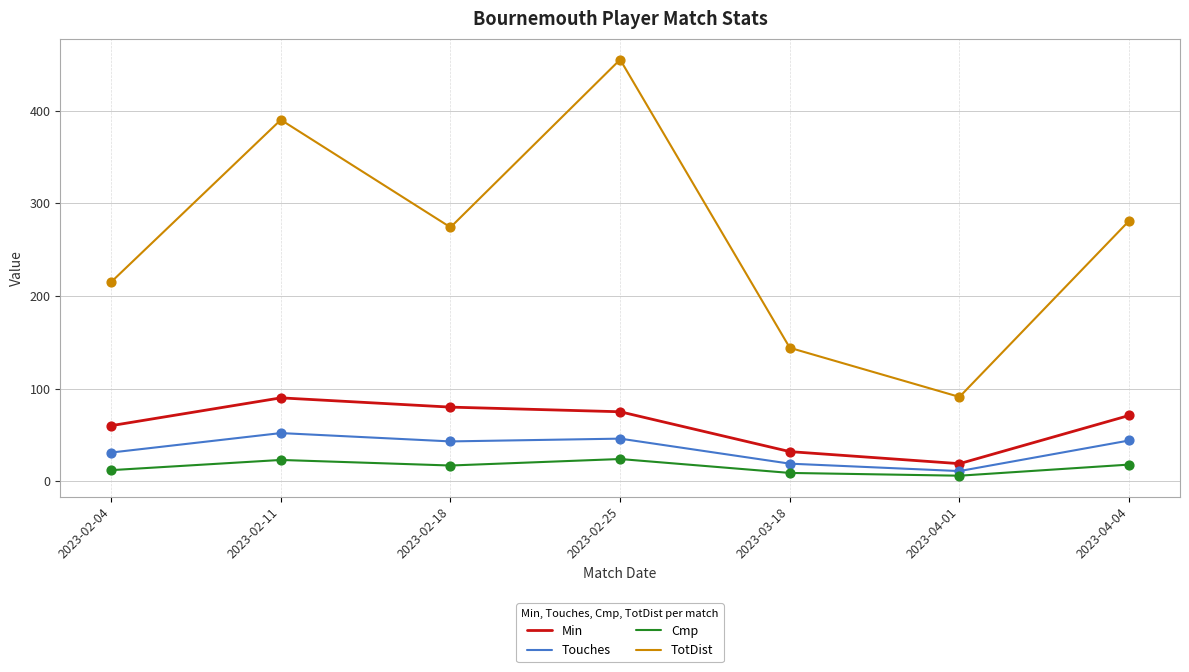

Which series has the largest total across all categories?

TotDist